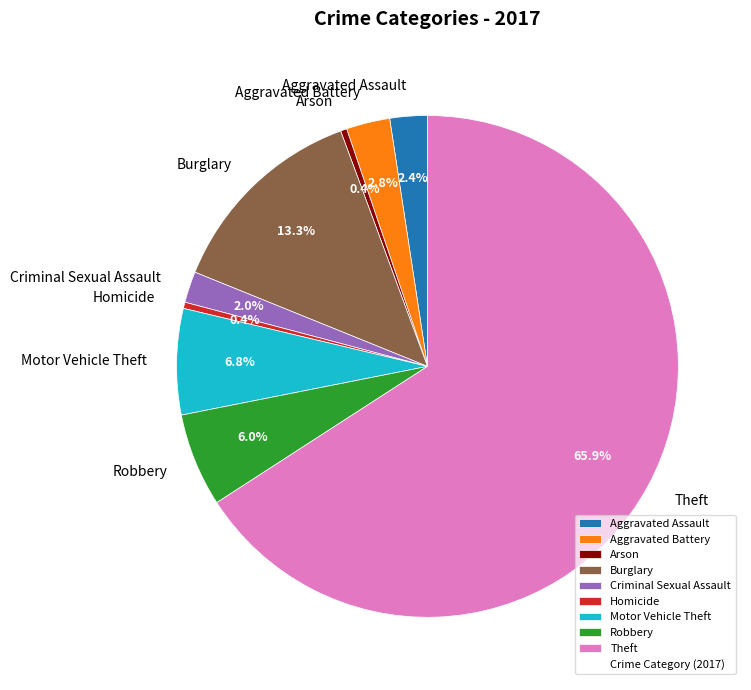

What is the largest slice in the pie chart?

Theft